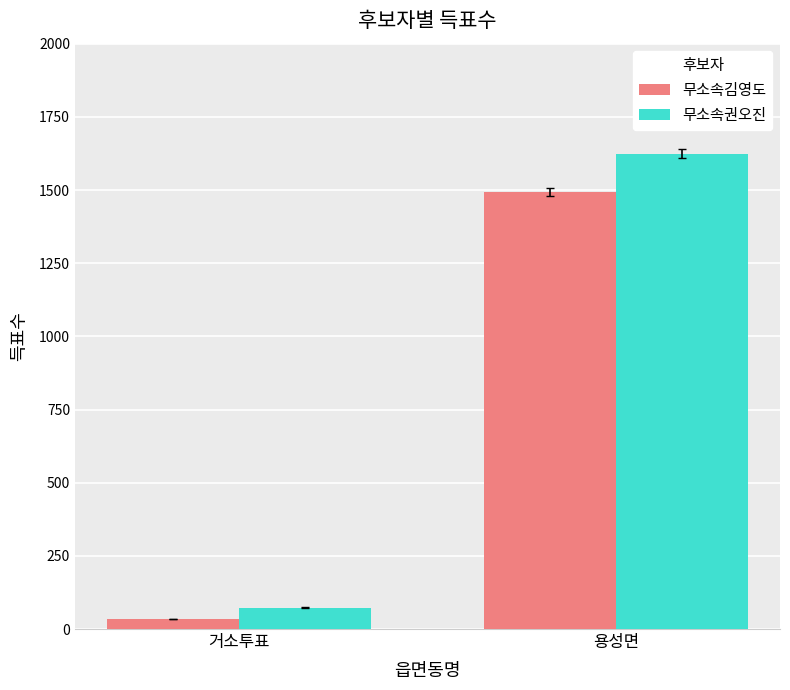

What is the label of the 2nd bar from the left?

용성면